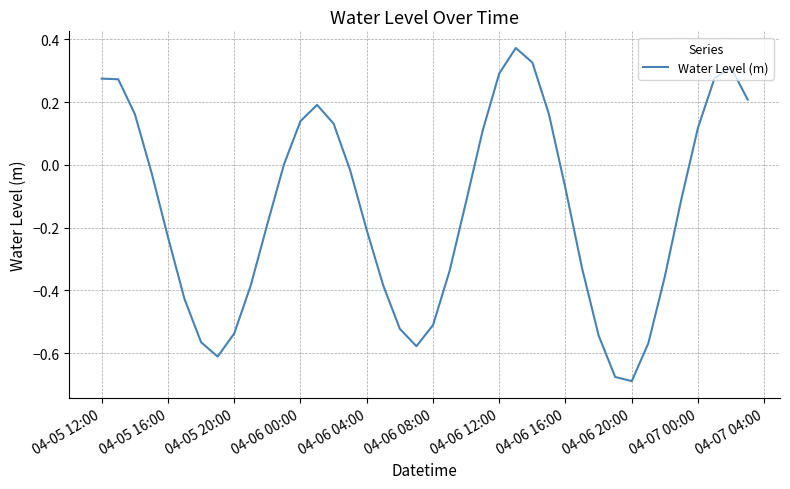

Between 04-07 00:00 and 04-05 12:00, which is larger?

04-05 12:00